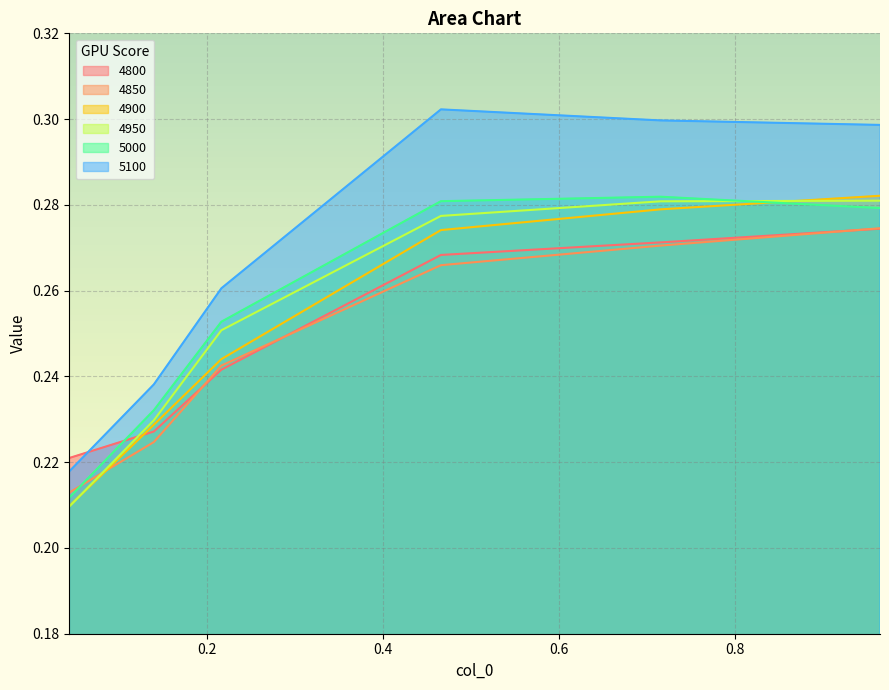

What is the sum of the 4950 values at 0.04383561643835616 and 0.2164383561643836?

0.5